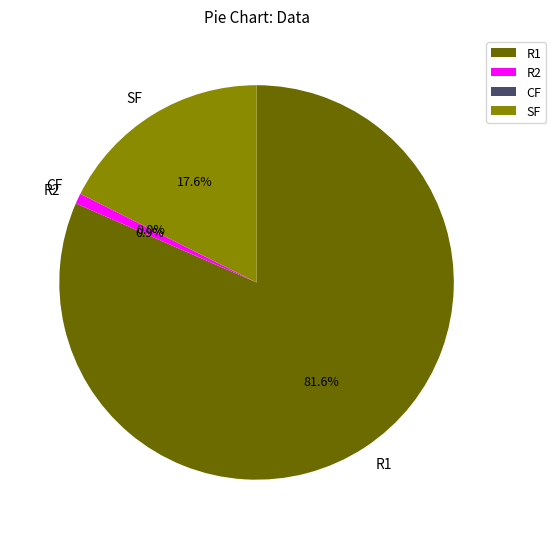

Approximately how many times larger is the value at SF compared to R2?

20.6